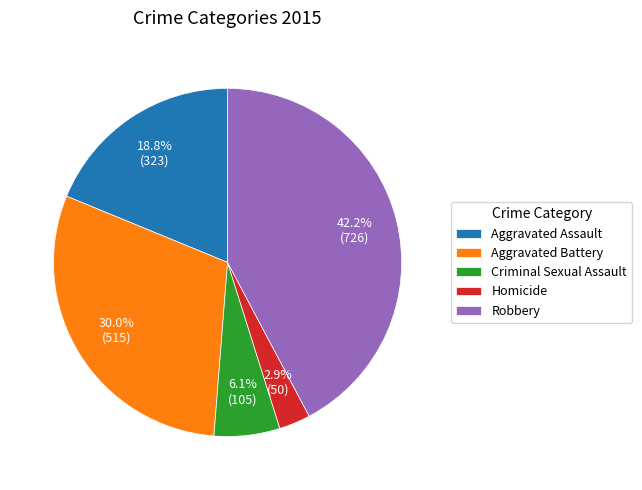

To the nearest percent, what percentage of the pie is Aggravated Assault?

19%